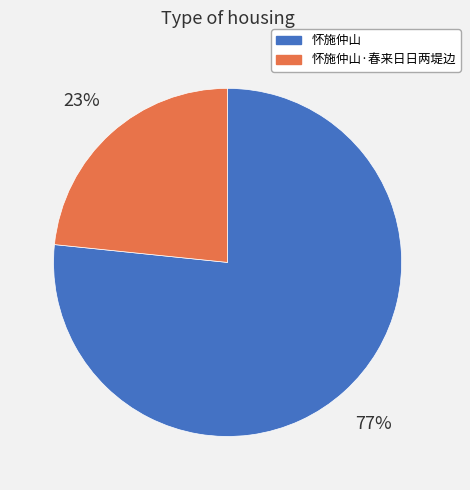

What is the majority slice?

怀施仲山